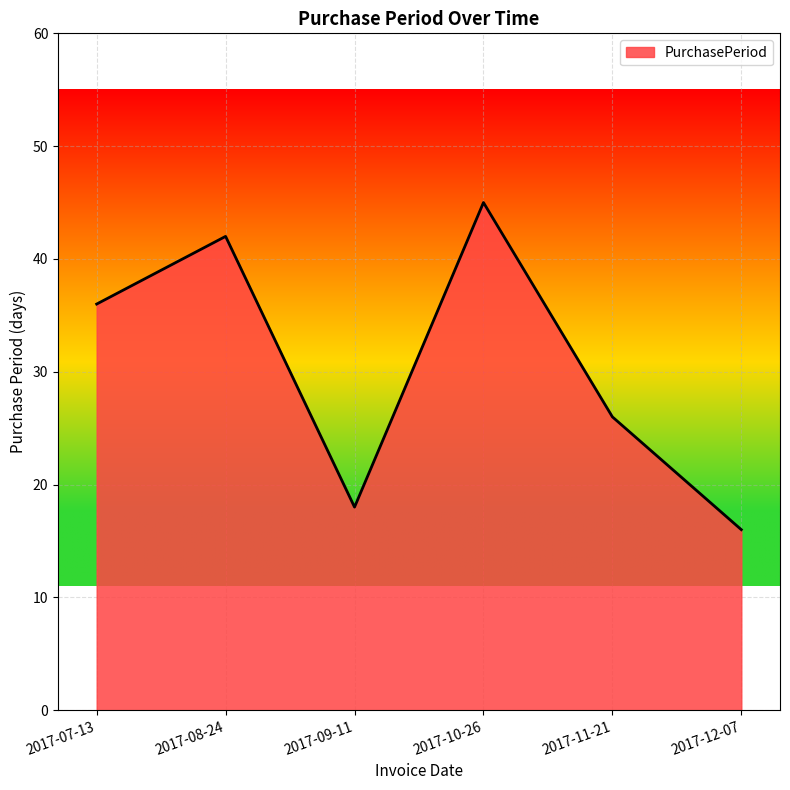

True or false: the data has more than 0 interior local peaks.

True